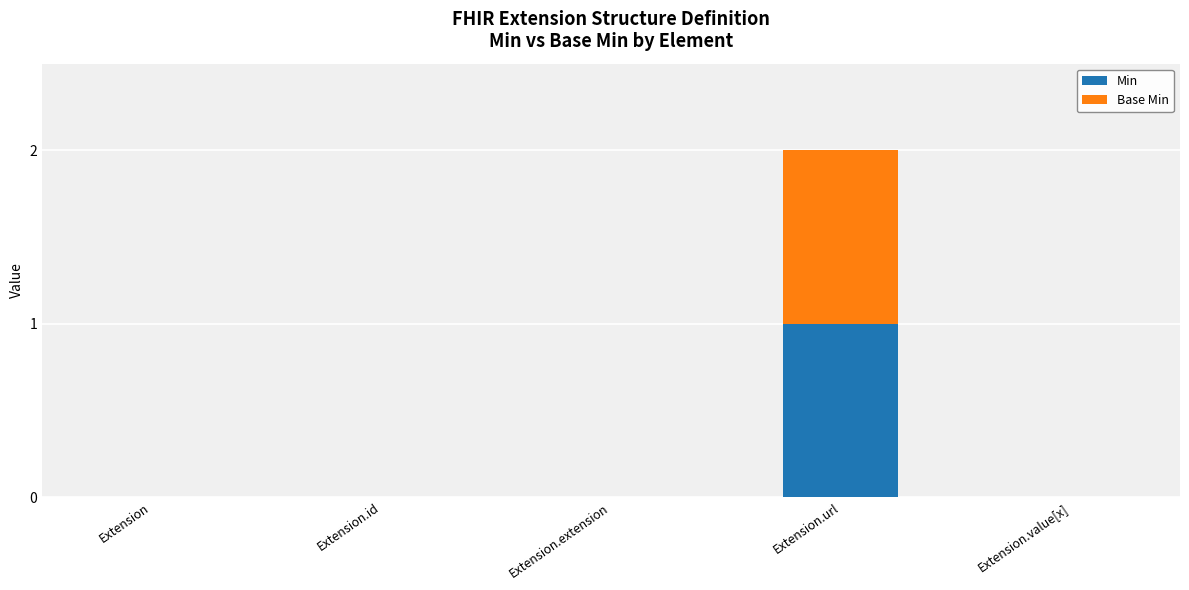

At which category is the sum across all series the highest?

Extension.url